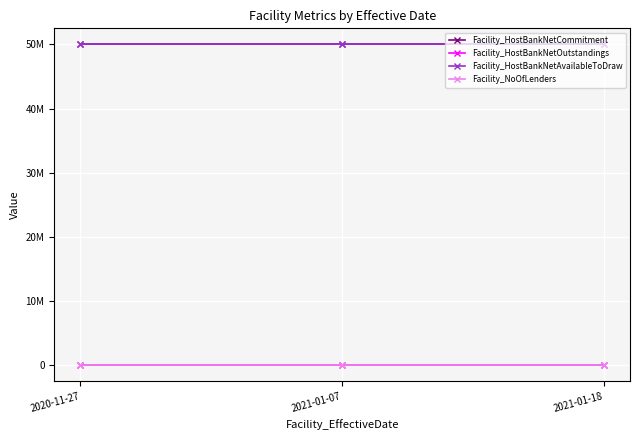

Is this an area chart (filled region under the line)?

No